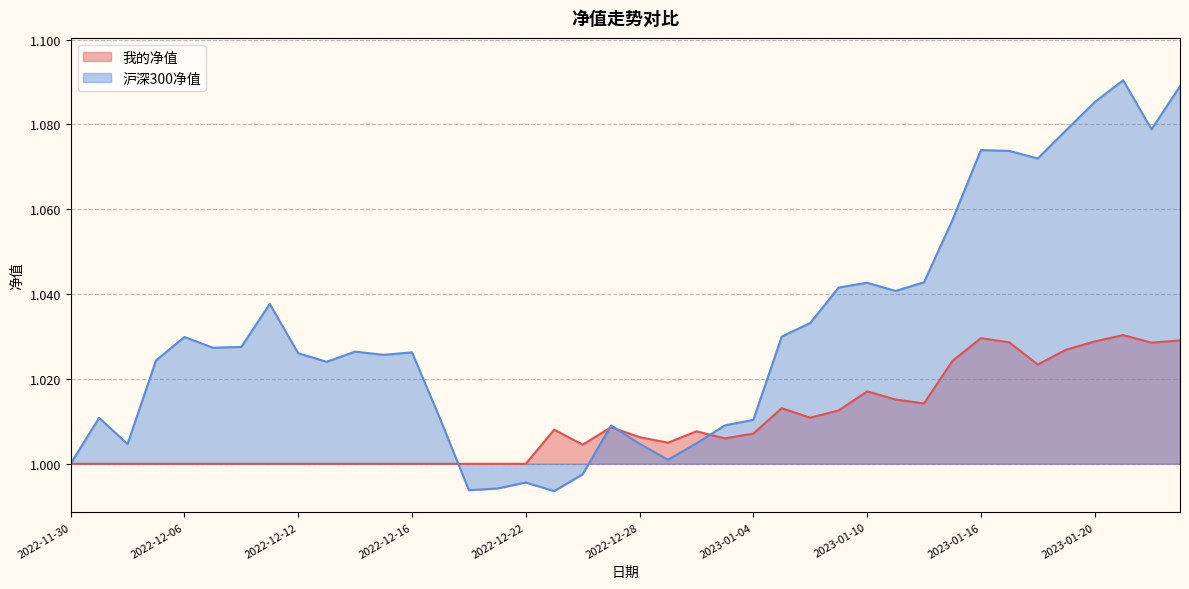

What value does the 沪深300净值 series have at 2022-12-30?

1.0